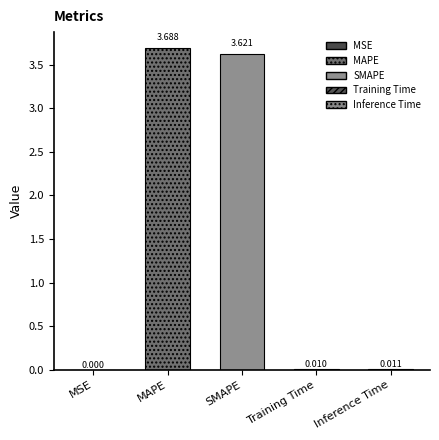

What position from the right is MAPE?

4